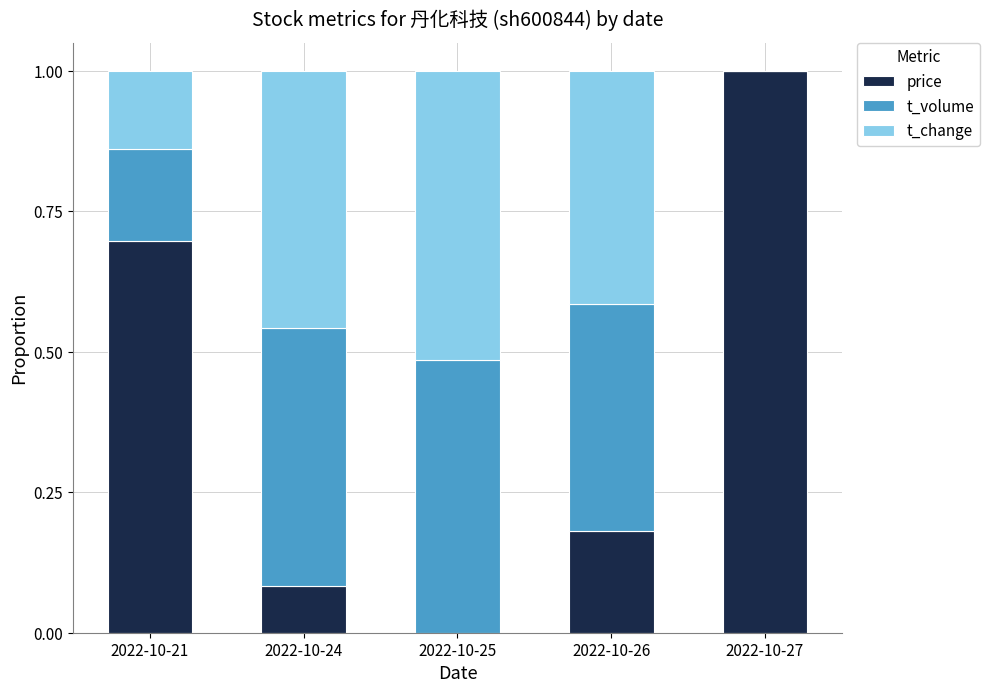

True or false: price has a value of 1.0 at 2022-10-27.

True